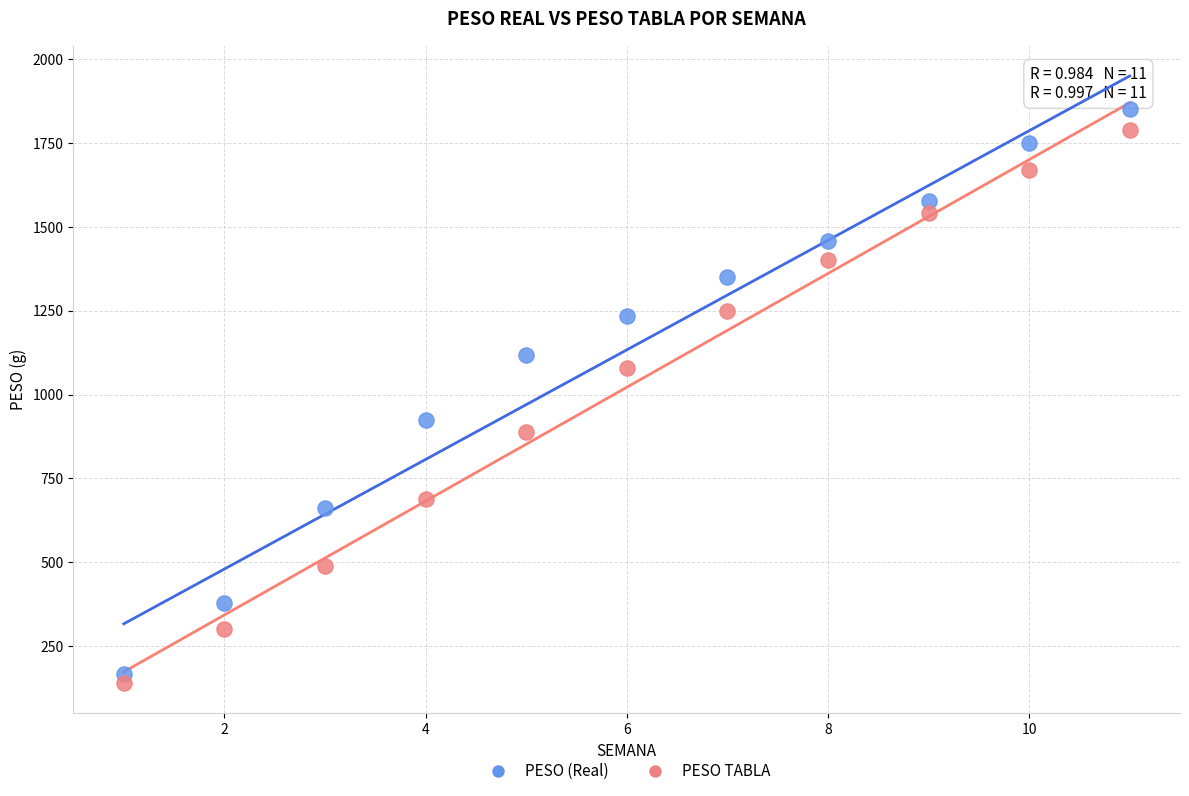

What are all the series names shown in the legend?

PESO (Real), PESO TABLA